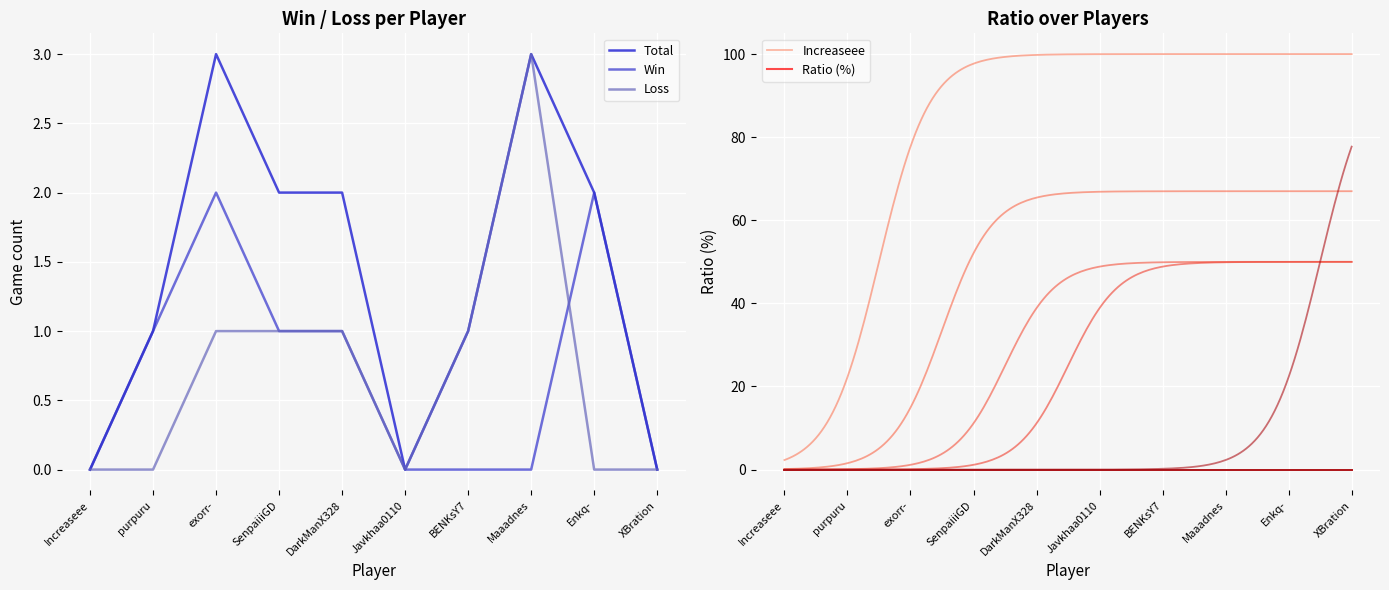

What is the maximum value for Total?

3